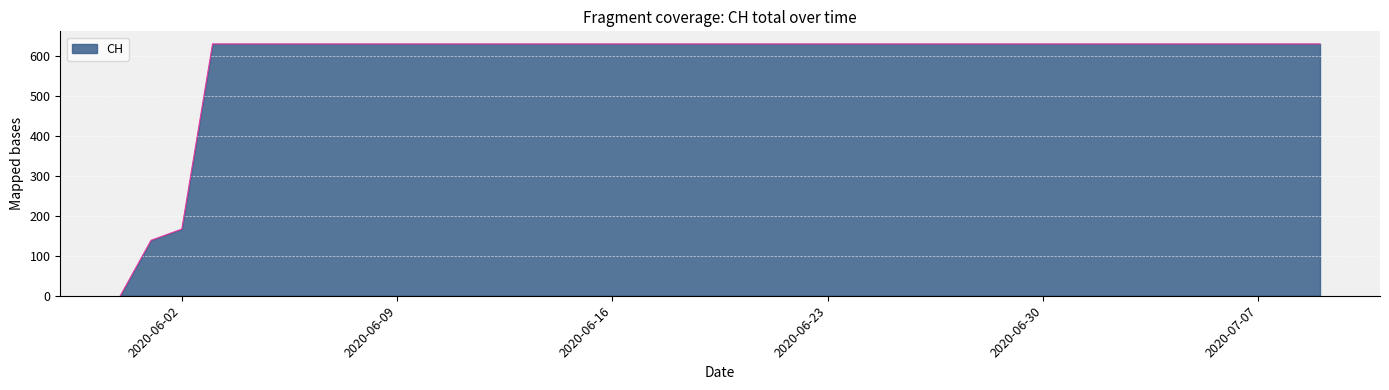

What is the difference between the maximum and minimum values?

631